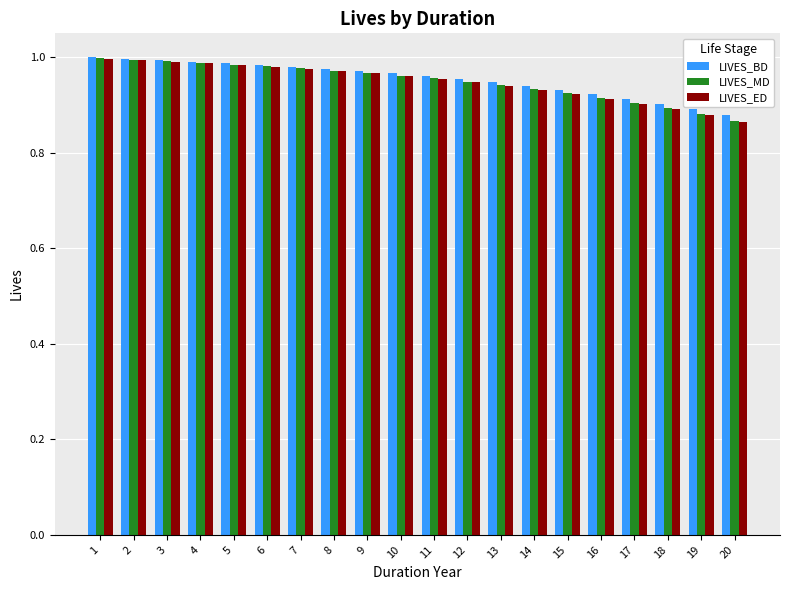

How many groups of bars are there?

20